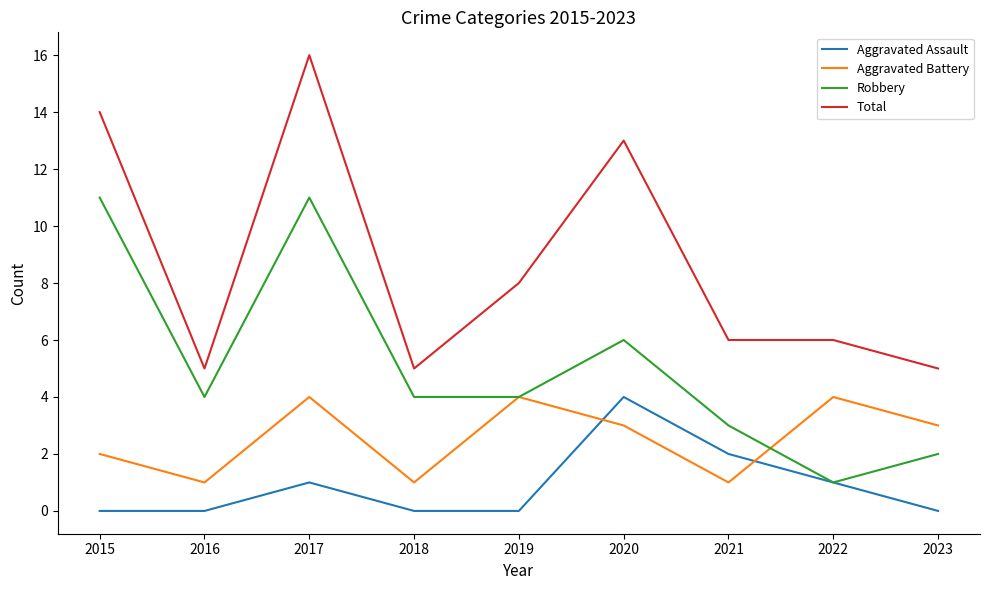

Reading left to right, list all the values displayed in this chart.

Aggravated Assault: 2015=0	2016=0	2017=1	2018=0	2019=0	2020=4	2021=2	2022=1	2023=0
Aggravated Battery: 2015=2	2016=1	2017=4	2018=1	2019=4	2020=3	2021=1	2022=4	2023=3
Robbery: 2015=11	2016=4	2017=11	2018=4	2019=4	2020=6	2021=3	2022=1	2023=2
Total: 2015=14	2016=5	2017=16	2018=5	2019=8	2020=13	2021=6	2022=6	2023=5